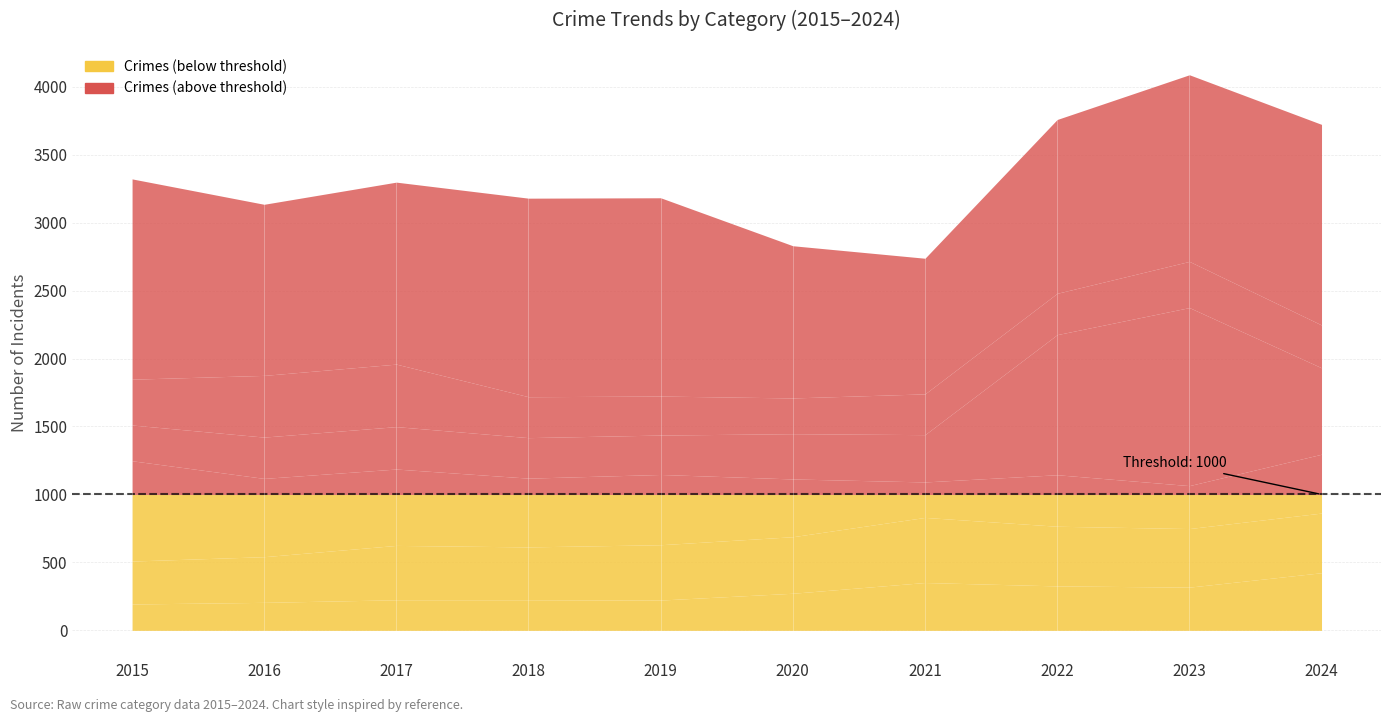

At how many categories does at least one series exceed 314?

10